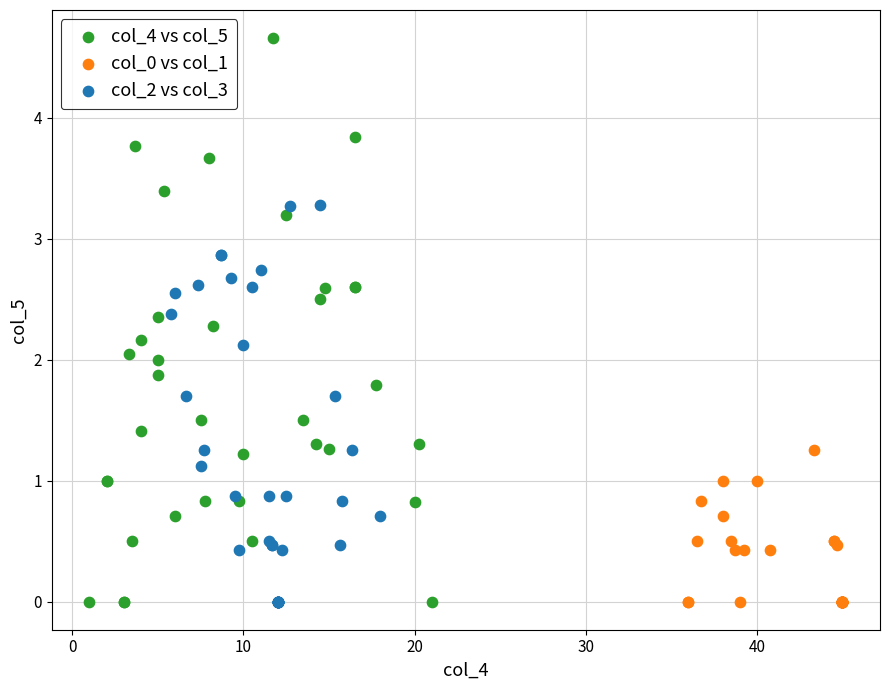

What are all the series names shown in the legend?

col_4 vs col_5, col_0 vs col_1, col_2 vs col_3